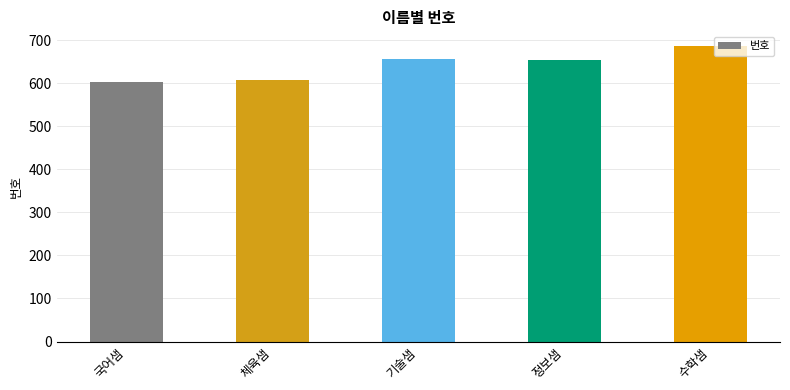

Which category has the highest value across all series?

수학샘